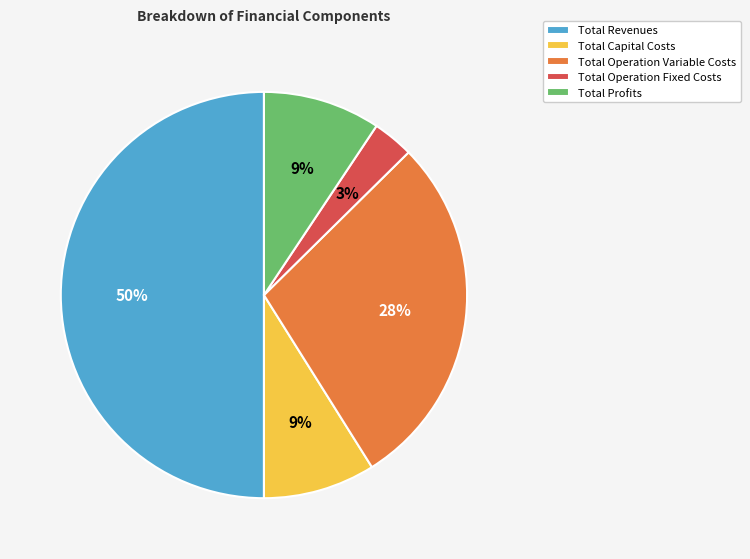

True or false: Total Operation Variable Costs accounts for 28% of the total.

True